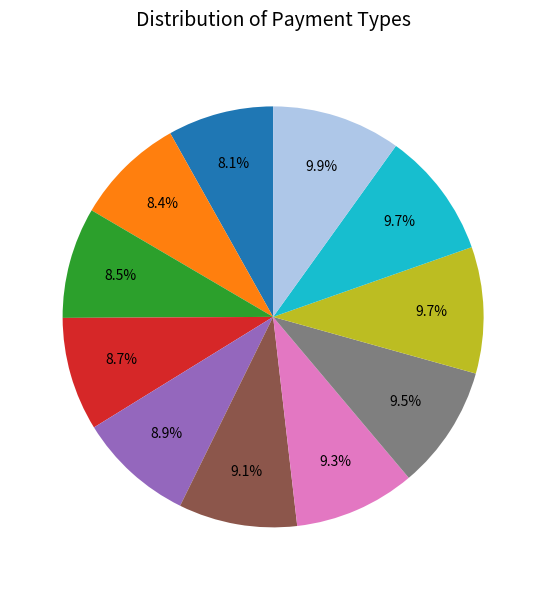

Is there any slice that represents more than half of the pie?

No